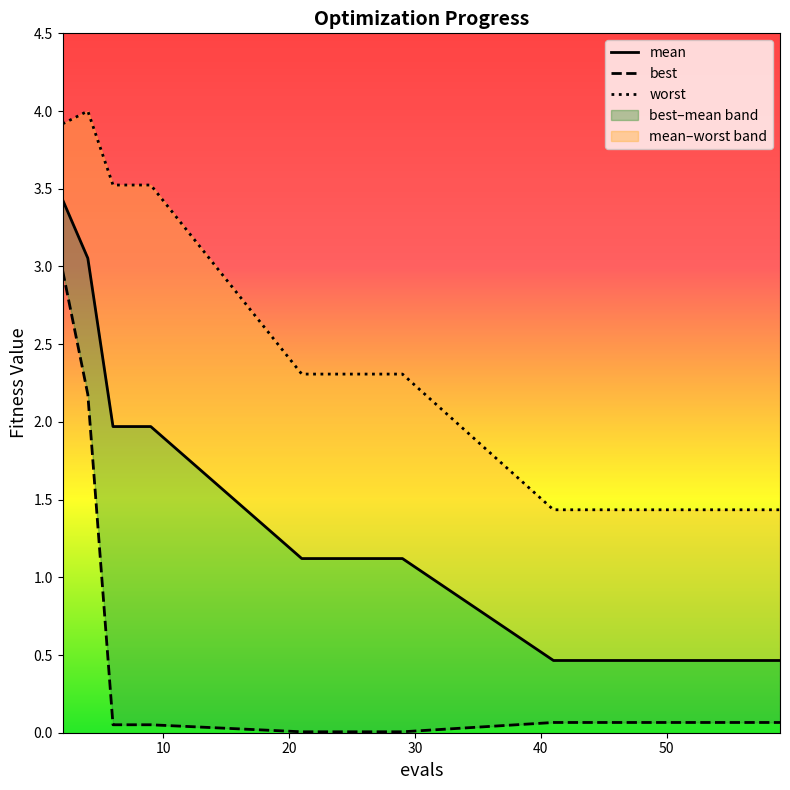

True or false: worst has a value of 2.3 at 29.

True